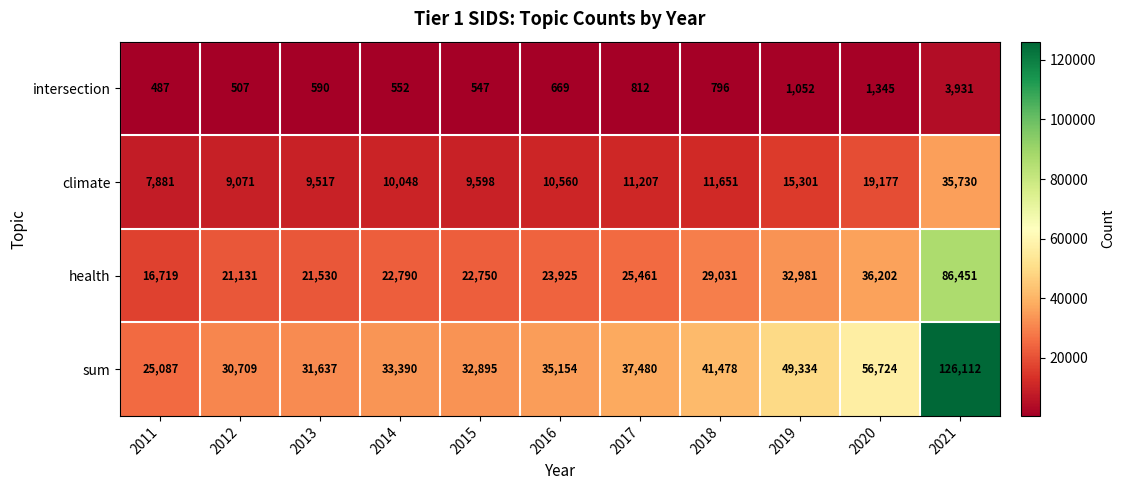

Which category has the lowest value across all series?

2011